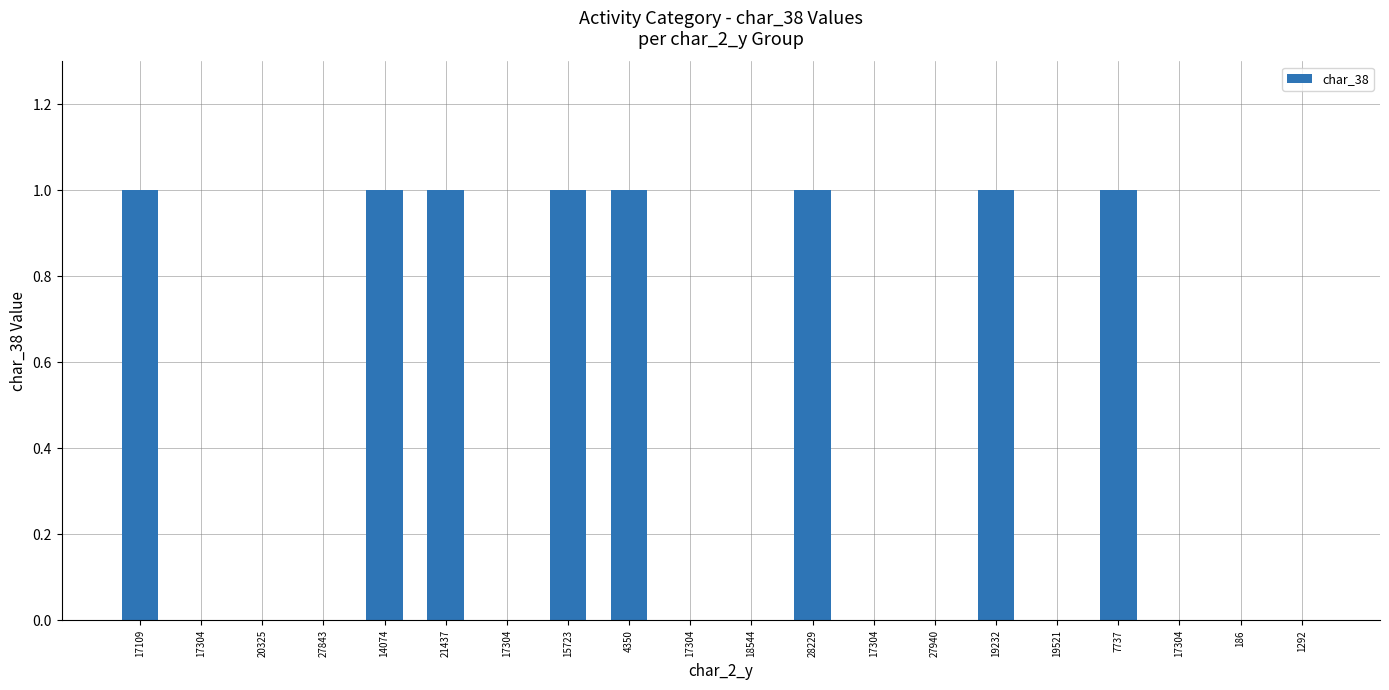

Reading left to right, extract all data points from this chart.

1	0	0	0	1	1	0	1	1	0	0	1	0	0	1	0	1	0	0	0